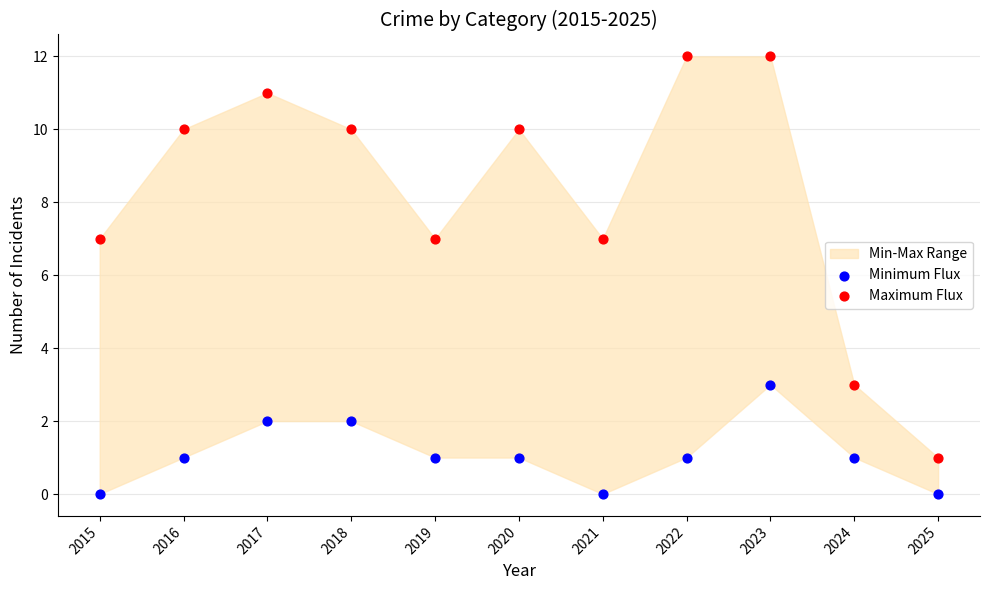

Which series contains the highest Y value?

Maximum Flux